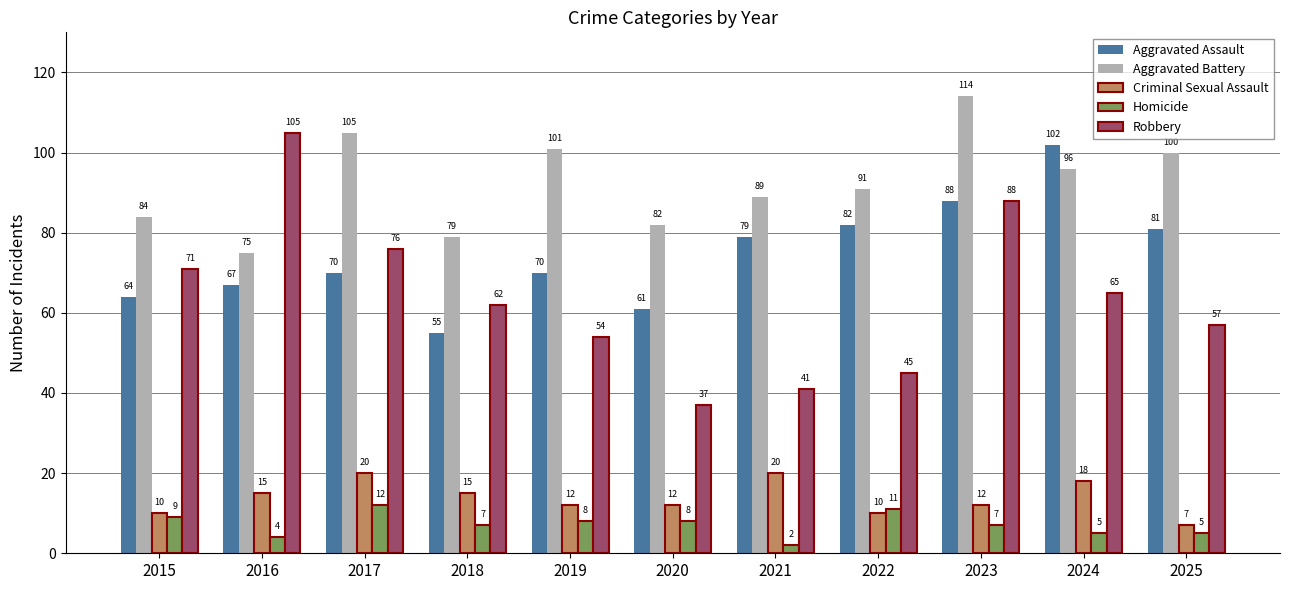

At how many categories does at least one series exceed 3?

11